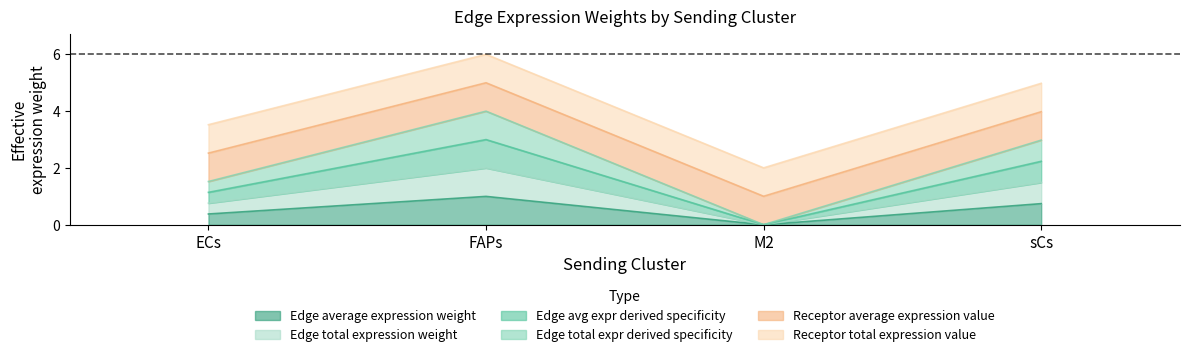

True or false: Edge total expression weight and Edge avg expr derived specificity intersect in this chart.

False